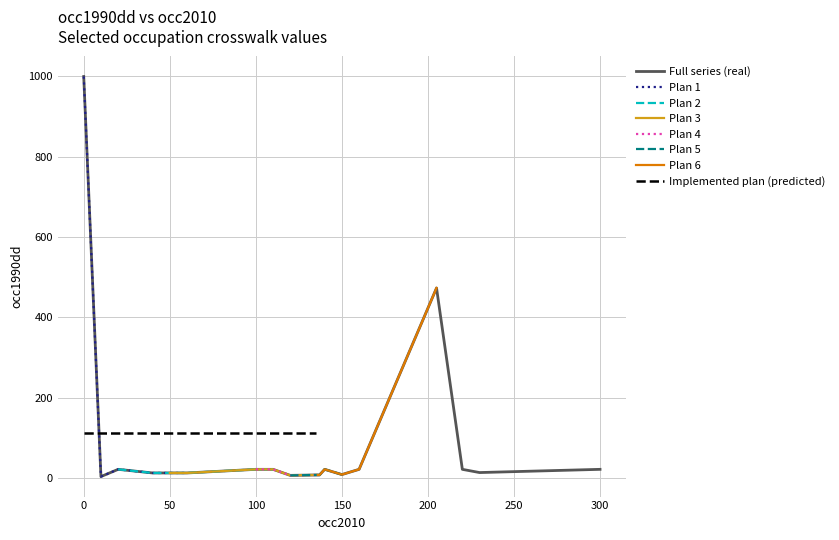

What is the highest value of the Full series (real) series?

999